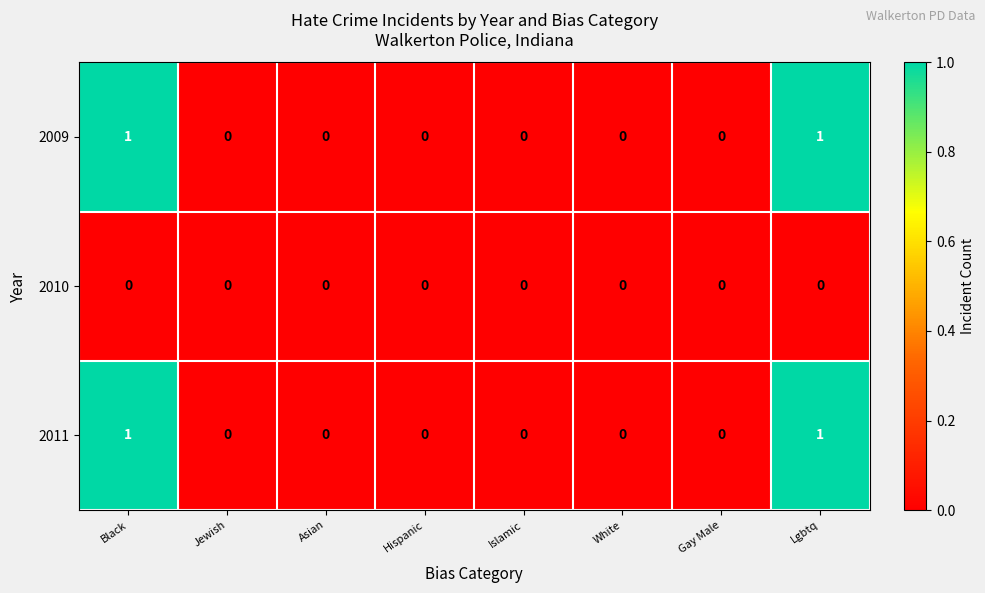

Is it true that 2009 equals -1 at Jewish?

False